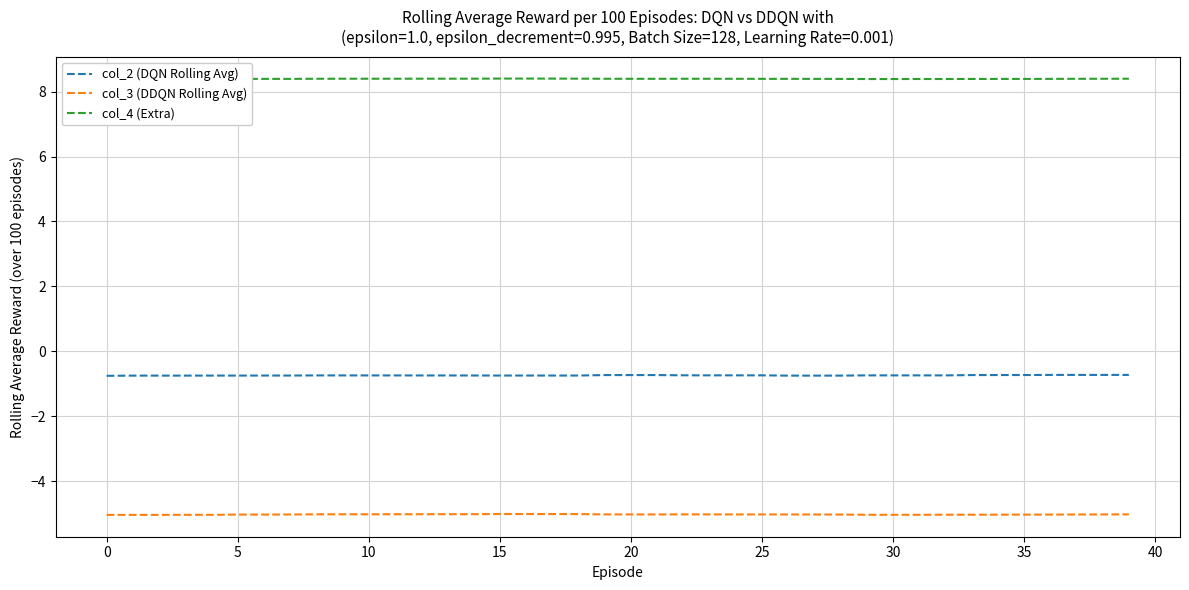

Is it true that col_3 (DDQN Rolling Avg) equals -5.0 at 10?

True